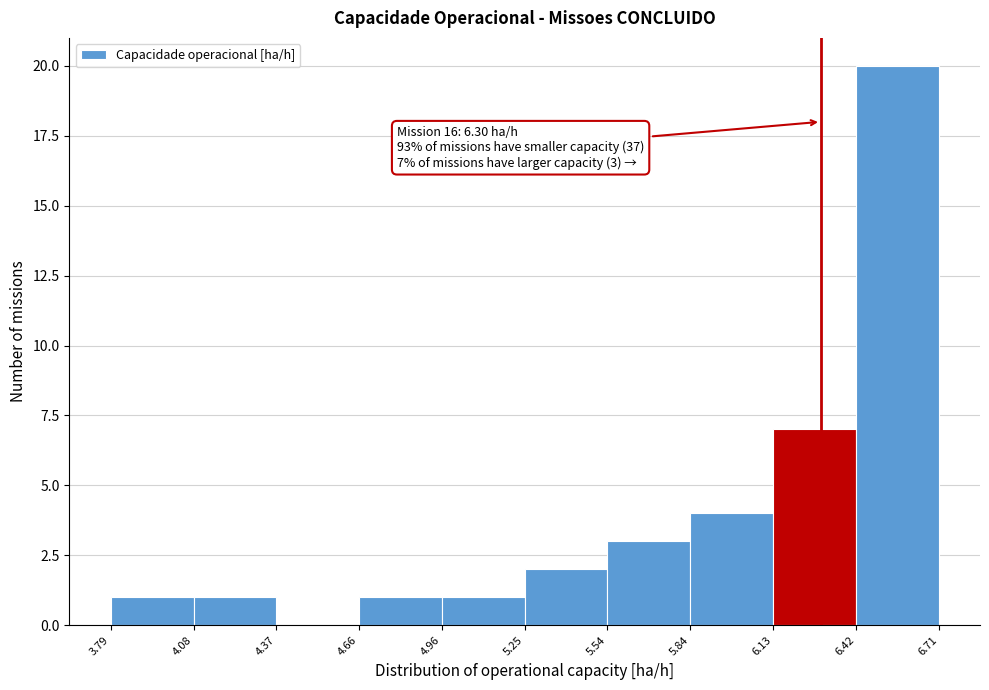

Over which range of the x-axis is the bar tallest?

6.42 to 6.71